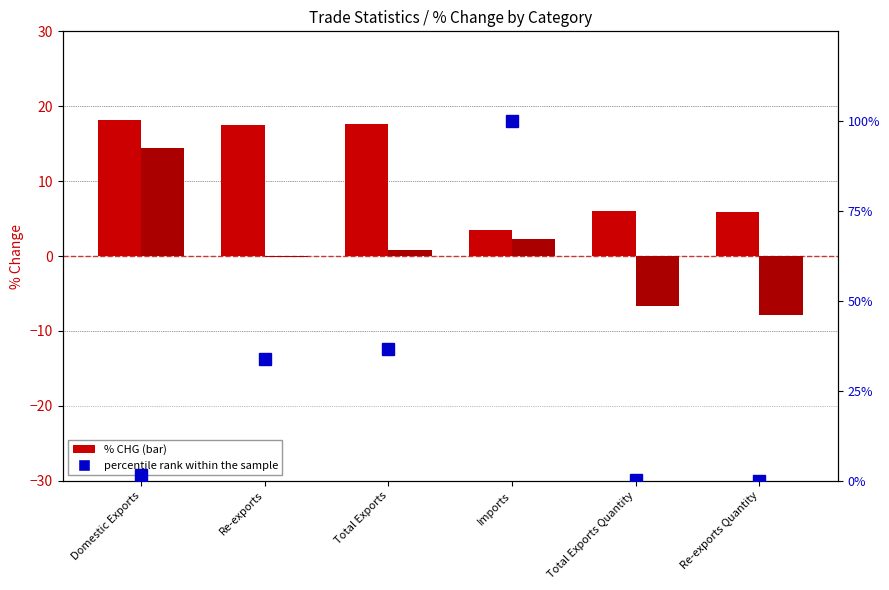

What is the difference between the maximum and minimum values in the 201812_% CHG series?

22.3